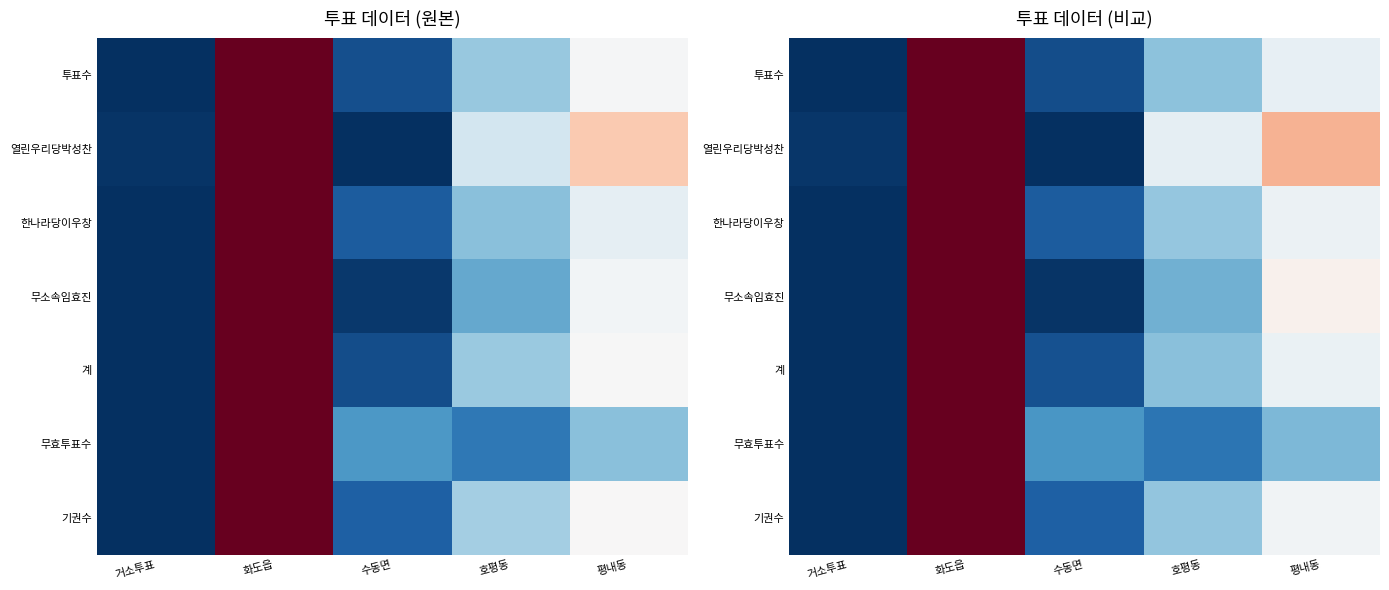

What is the difference between the 계 values at 거소투표 and 호평동?

0.3